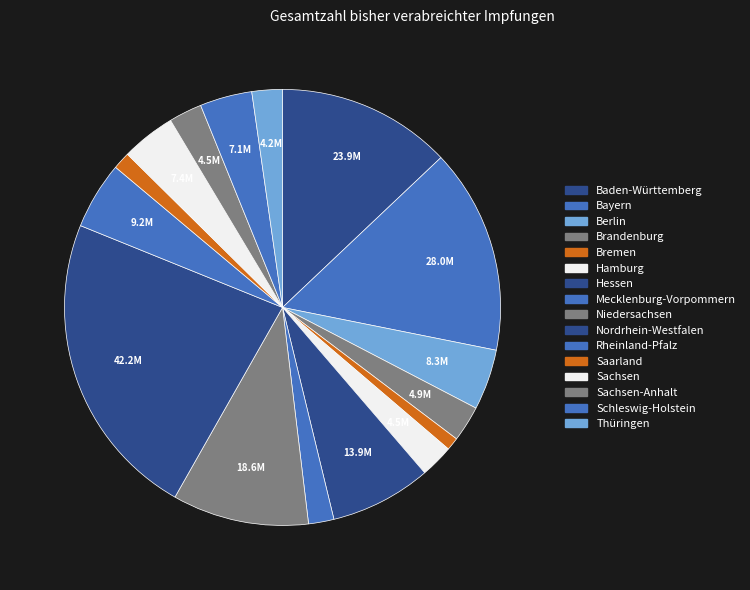

What is the smallest slice in the pie chart?

Bremen